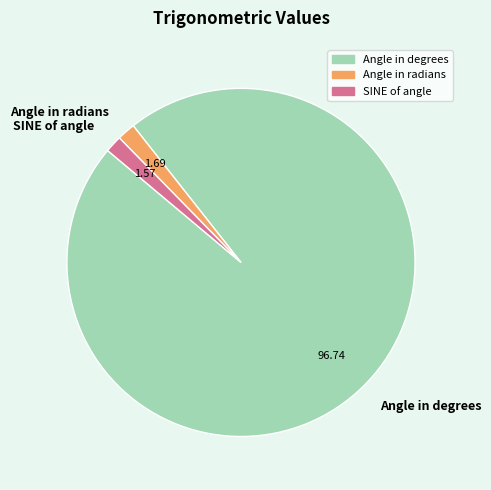

Between Angle in degrees and SINE of angle, which is larger?

Angle in degrees